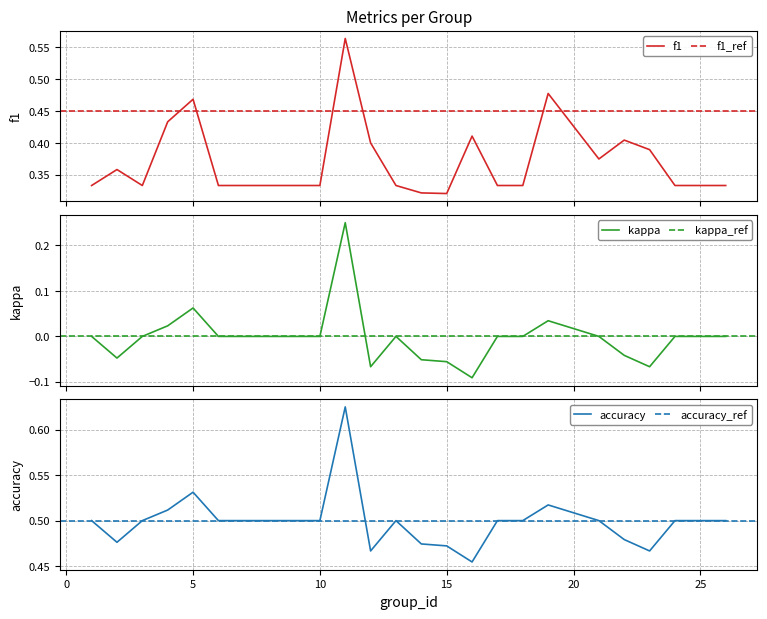

Rank the series by their average value, from lowest to highest.

kappa, f1, accuracy